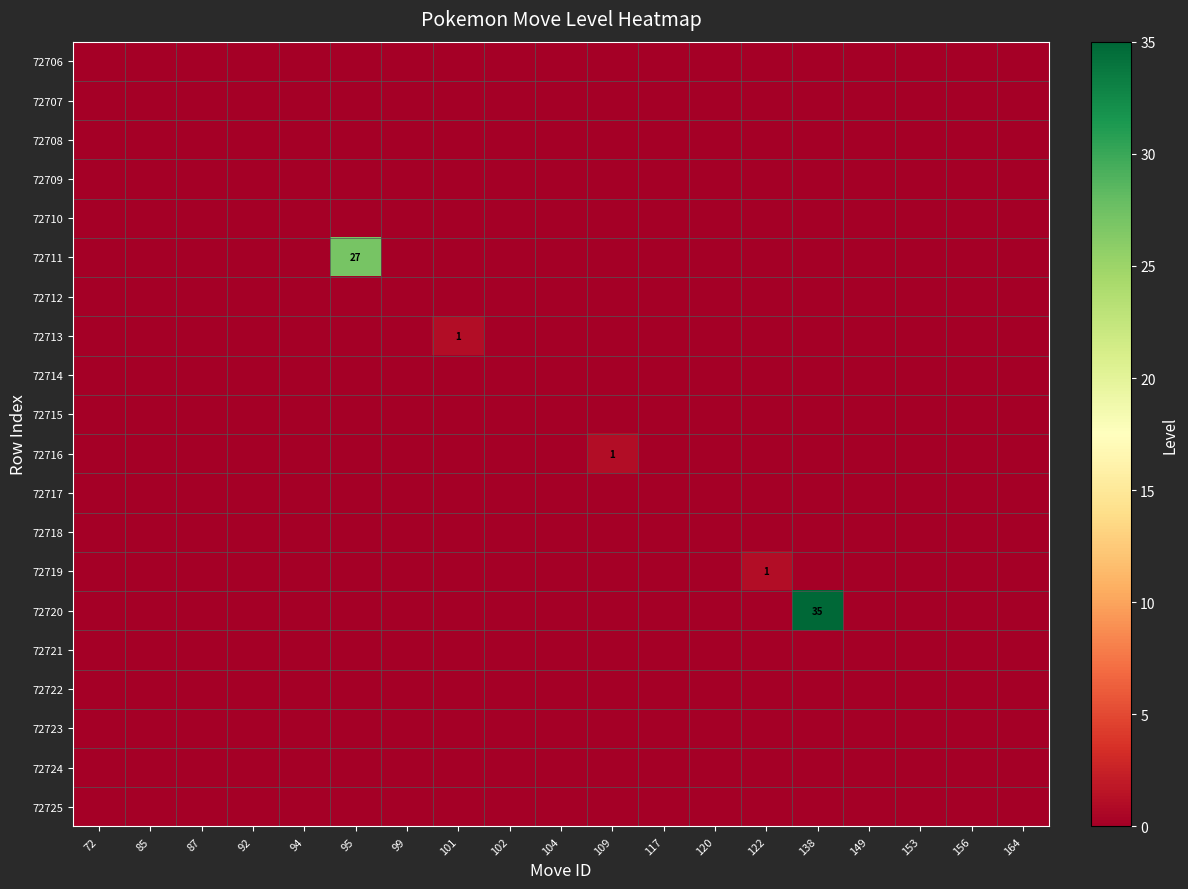

Rank the categories by 72707 value from highest to lowest.

72, 85, 87, 92, 94, 95, 99, 101, 102, 104, 109, 117, 120, 122, 138, 149, 153, 156, 164